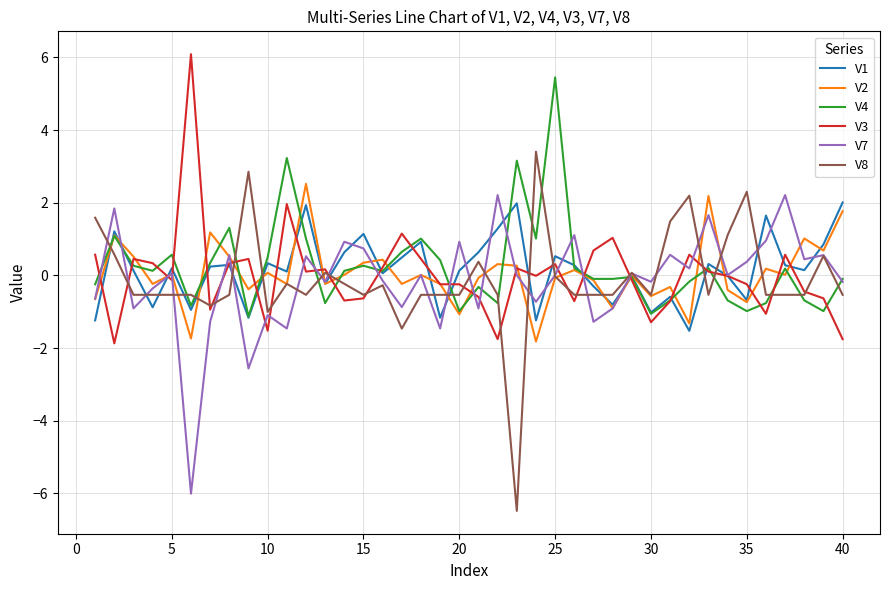

What is the lowest value of the V4 series?

-1.1